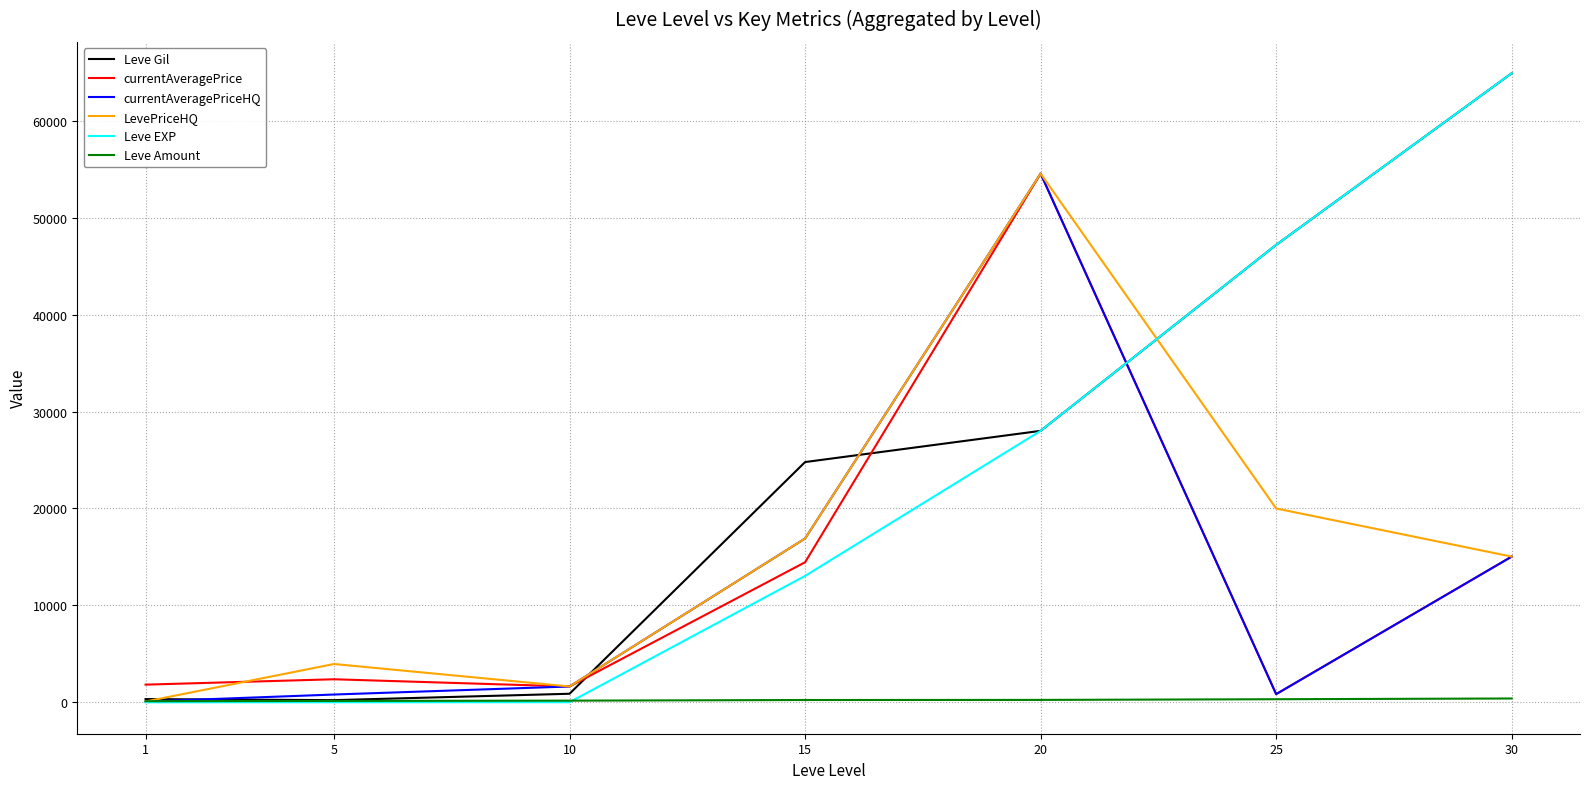

How many lines are shown in the chart?

6